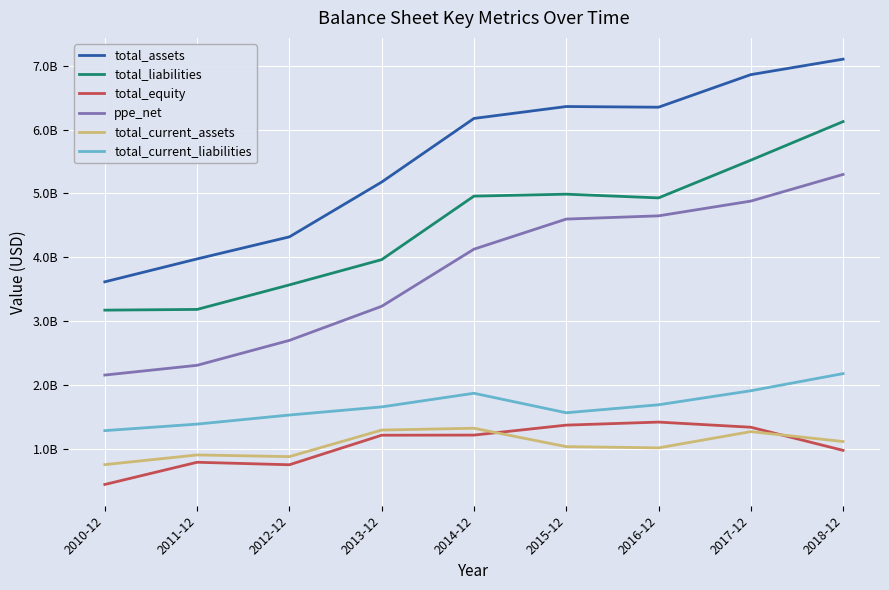

Reading left to right, what are all the values shown in this chart?

total_assets: 3616704000	3975688000	4320923000	5179037000	6175512000	6361945000	6351335000	6861396000	7103776000
total_liabilities: 3173344000	3184593000	3568821000	3964291000	4958765000	4989310000	4931074000	5521696000	6126182000
total_equity: 443360000	791095000	752102000	1214746000	1216747000	1372635000	1420261000	1339700000	977594000
ppe_net: 2156795000	2309477000	2699546000	3233358000	4128051000	4599346000	4649929000	4881016000	5298450000
total_current_assets: 754094000	905516000	879561000	1295188000	1323826000	1035994000	1016486000	1271016000	1115924000
total_current_liabilities: 1286549000	1388711000	1530825000	1658231000	1871621000	1566281000	1691202000	1911039000	2179504000